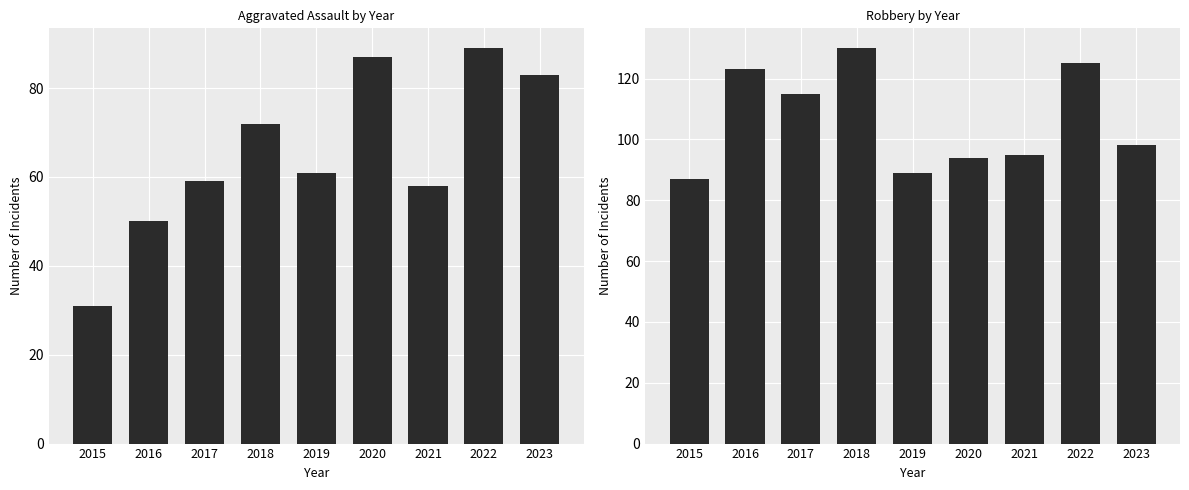

What is the difference between the Robbery values at 2022 and 2017?

10